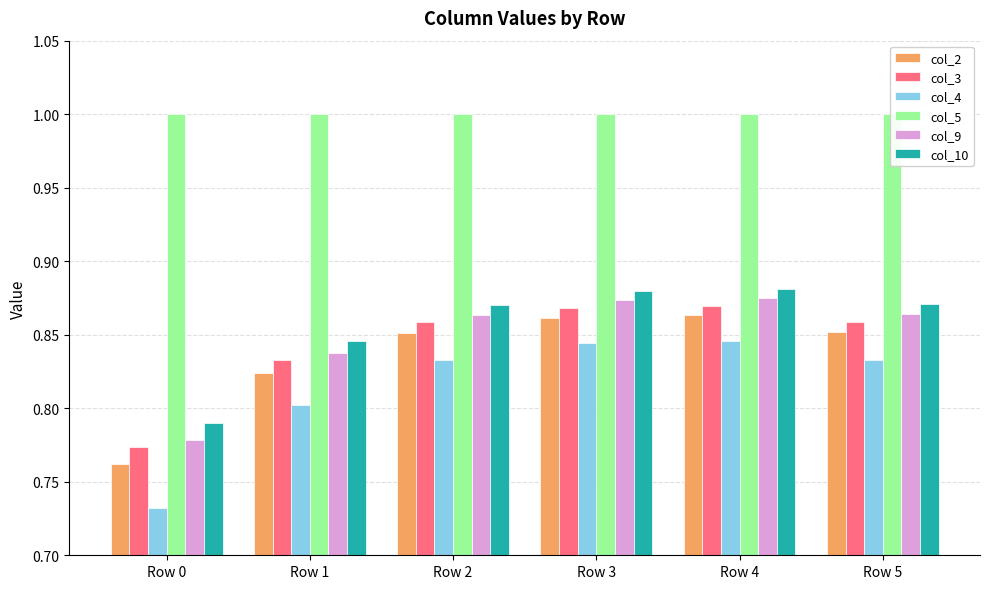

What is the value of the col_2 bar at the 5th from the left?

0.9